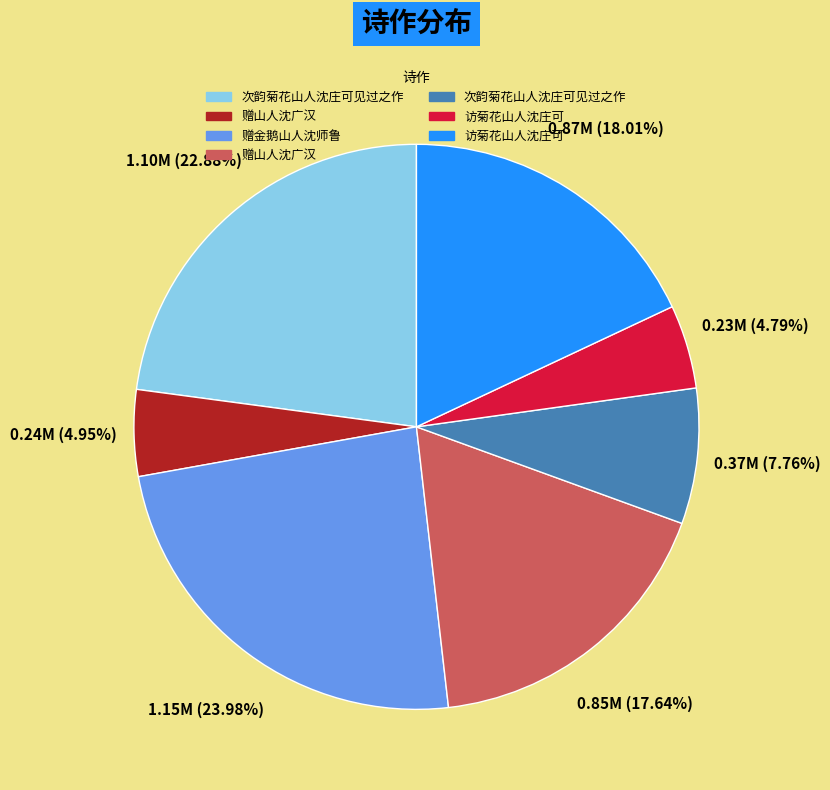

Does any single category account for the majority?

No